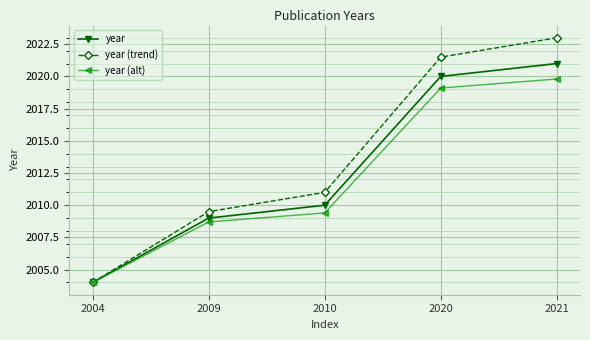

Where is year (alt) nearest to the value 2011?

2010